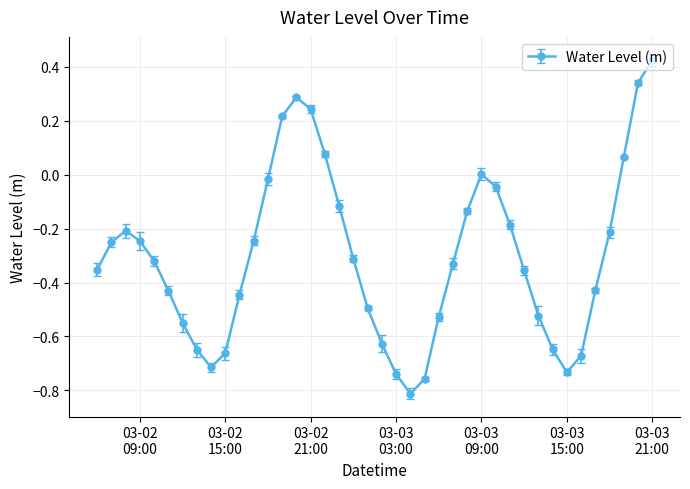

What is the difference between the maximum and second lowest values?

1.2